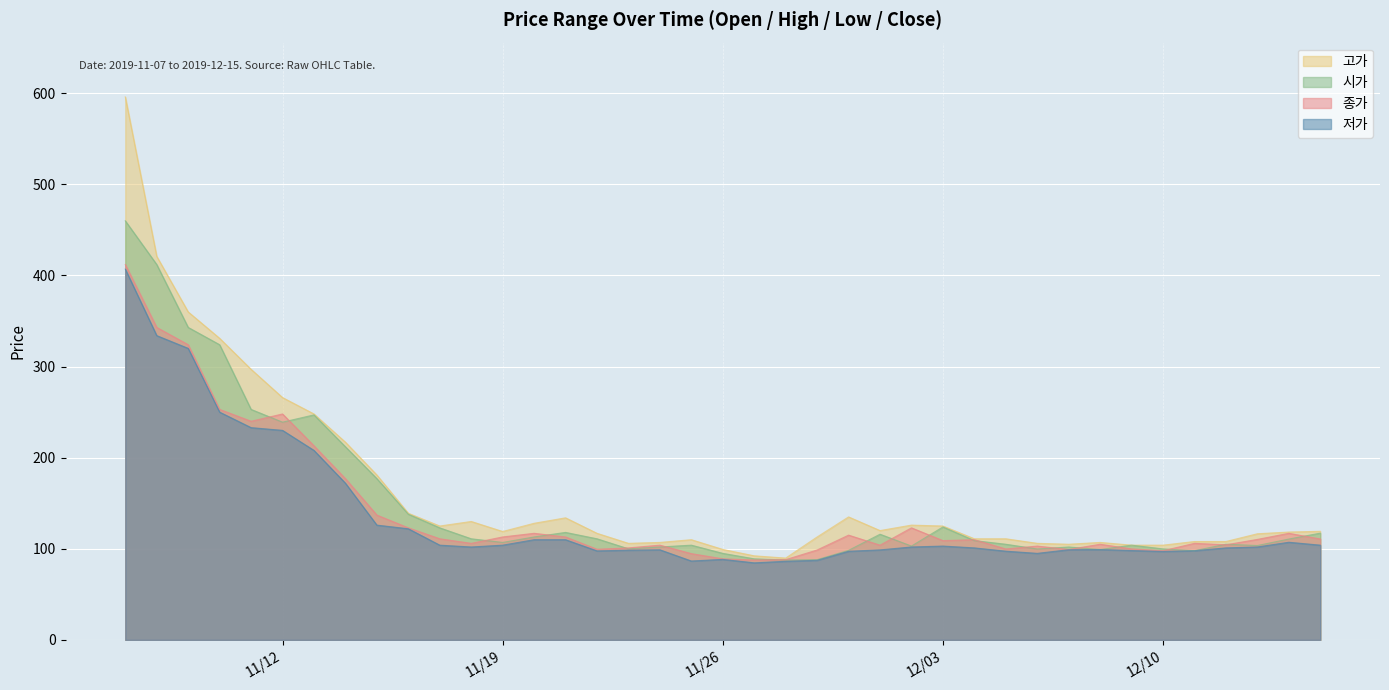

The value of 시가 at 2019-12-09 is 104.0. True or false?

True